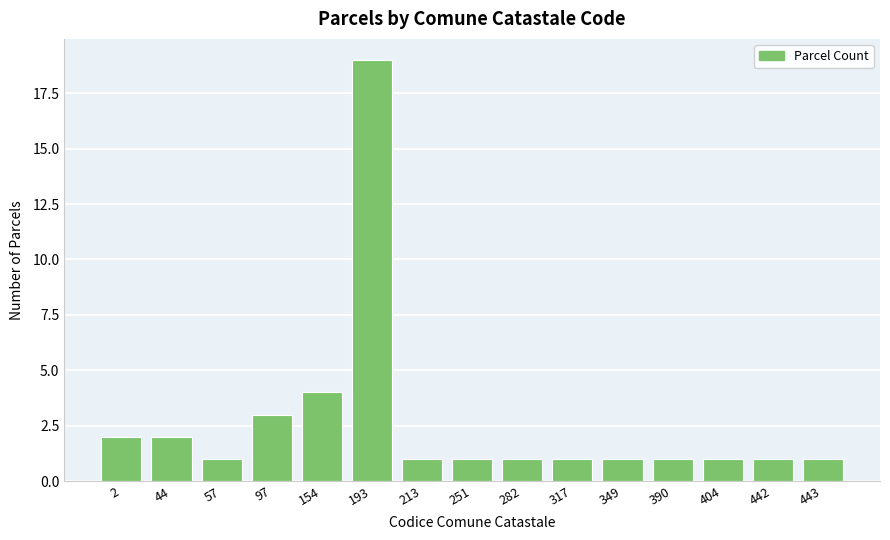

Reading left to right, list all the values displayed in this chart.

2=2	44=2	57=1	97=3	154=4	193=19	213=1	251=1	282=1	317=1	349=1	390=1	404=1	442=1	443=1